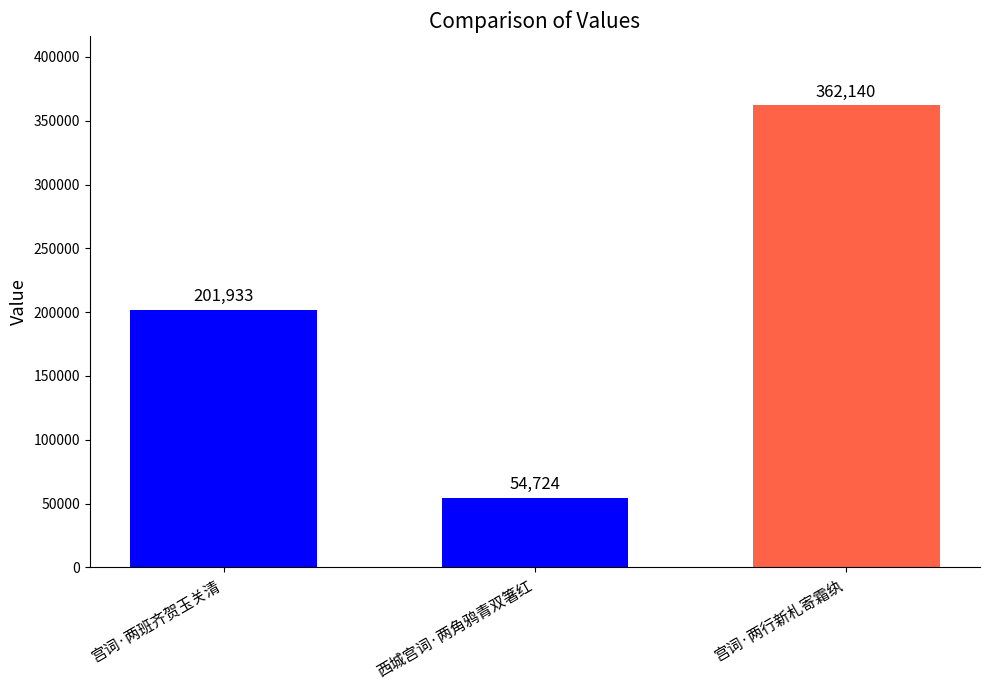

The chart shows a value of 78087 at 西城宫词·两角鸦青双箸红. True or false?

False